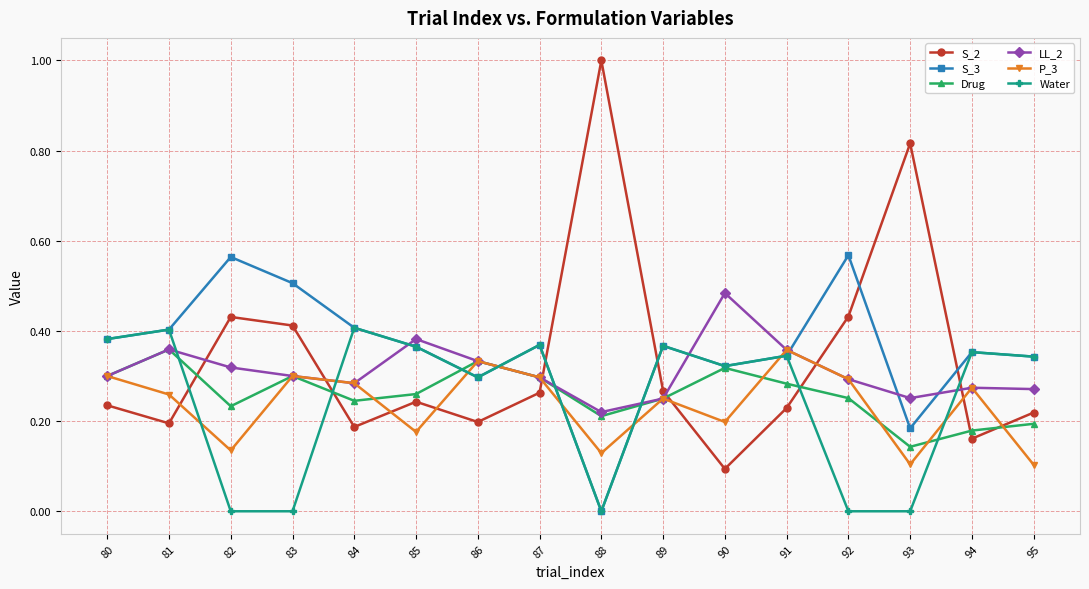

At how many categories does at least one series exceed 0?

16